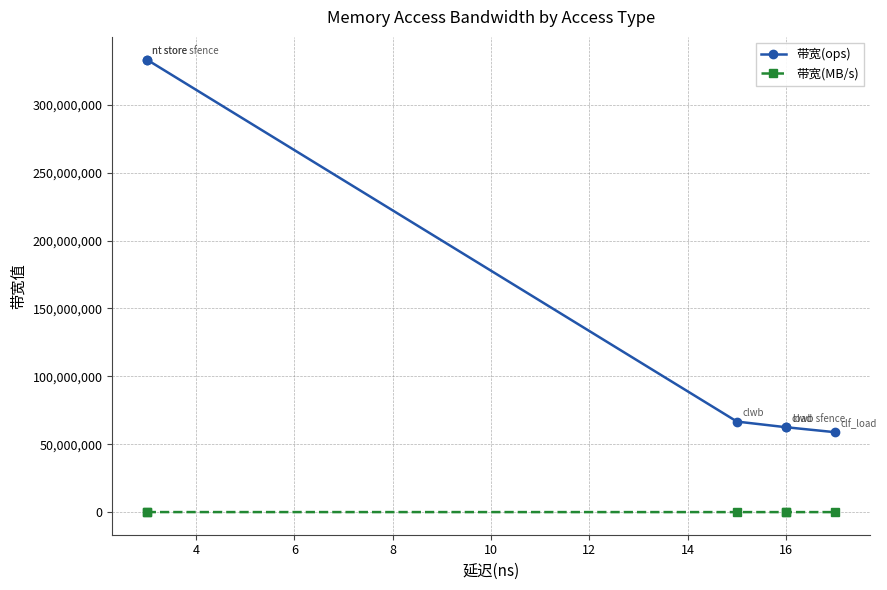

What are all the series names shown in the legend?

带宽(ops), 带宽(MB/s)